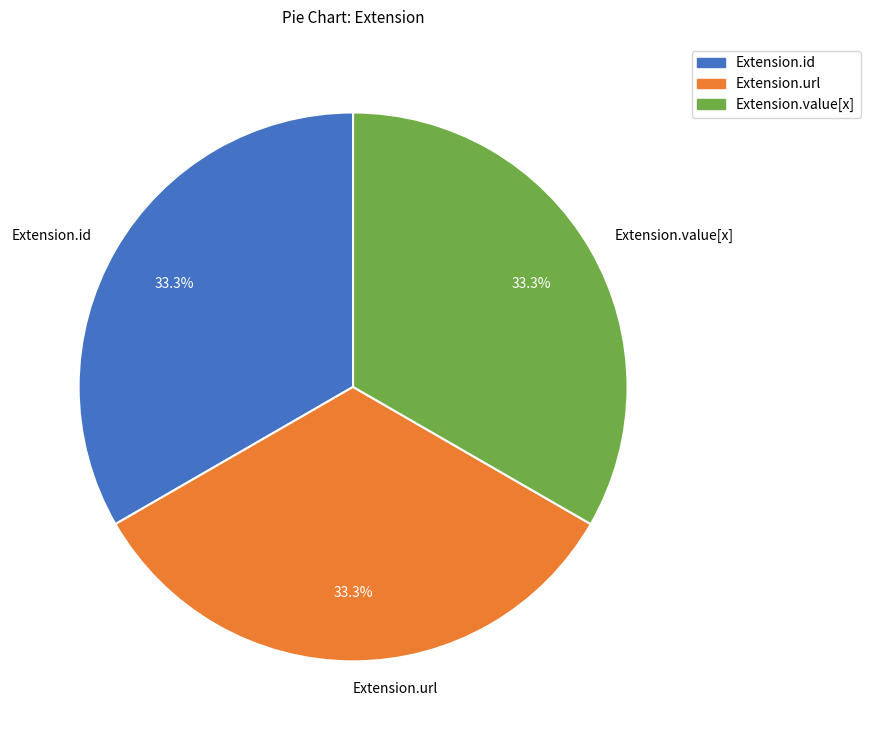

How many segments does this pie chart have?

3